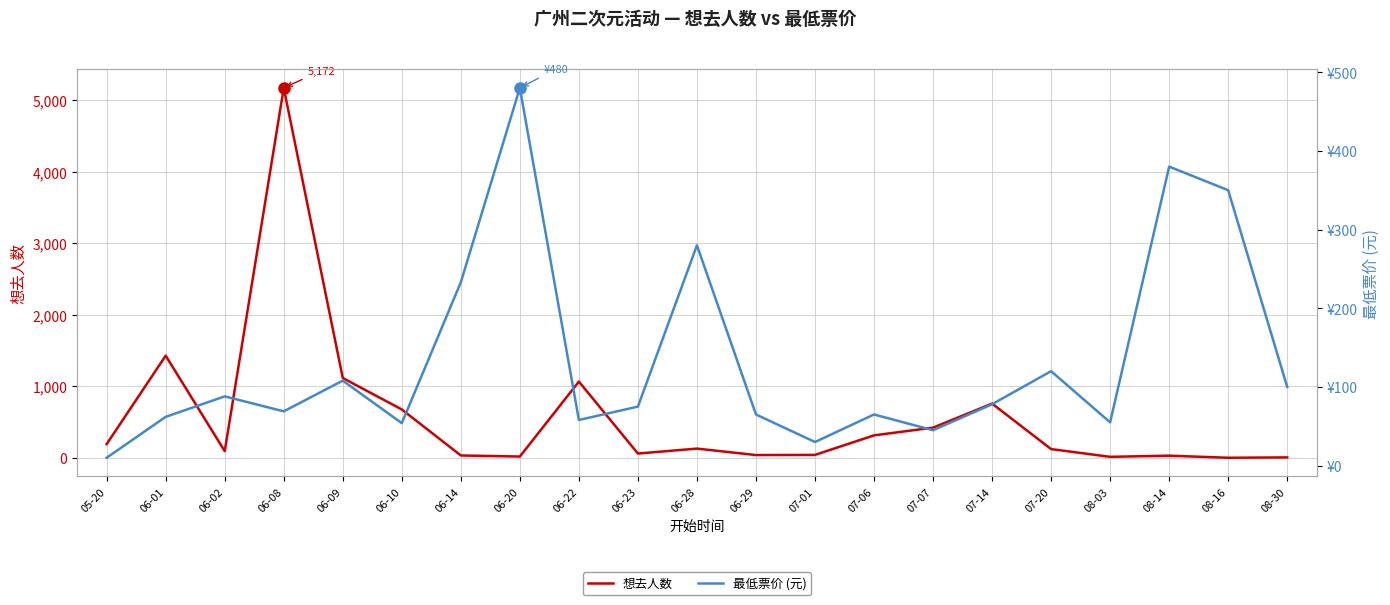

At which label is 最低票价 (元) closest to 245?

06-14